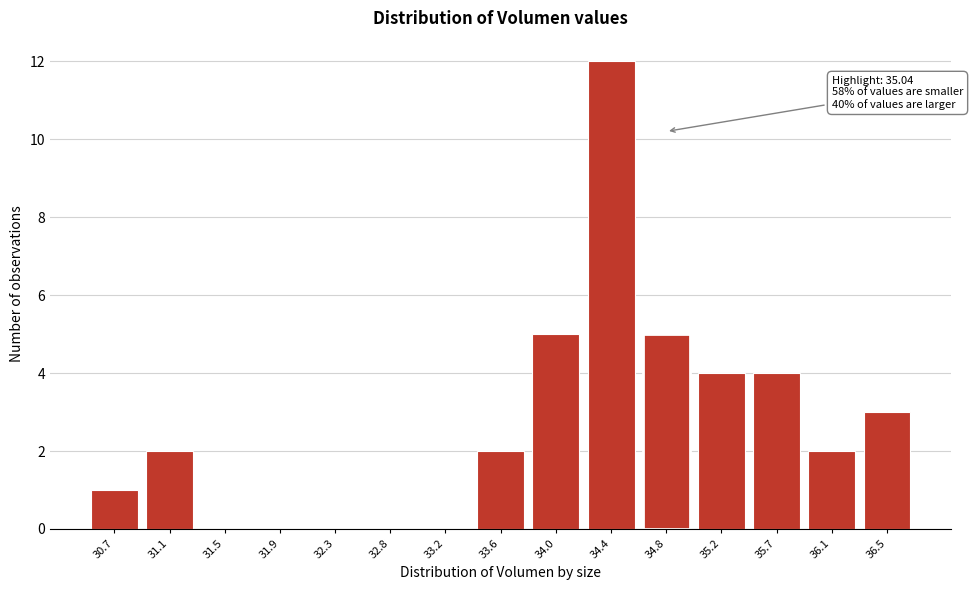

Reading right to left, transcribe all the data shown in this chart.

36.5=3	36.1=2	35.7=4	35.2=4	34.8=5	34.4=12	34.0=5	33.6=2	33.2=0	32.8=0	32.3=0	31.9=0	31.5=0	31.1=2	30.7=1